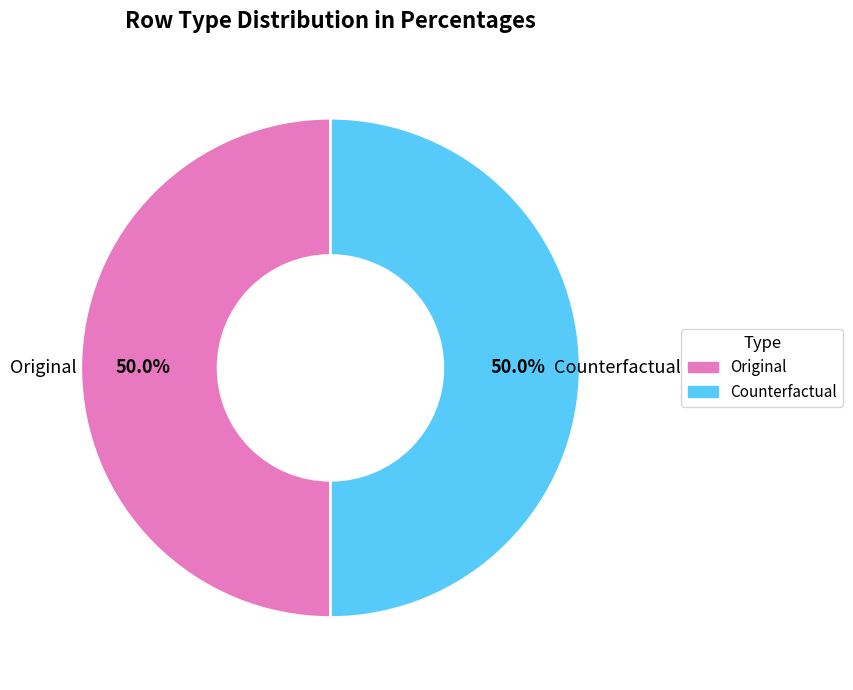

How many segments does this pie chart have?

2